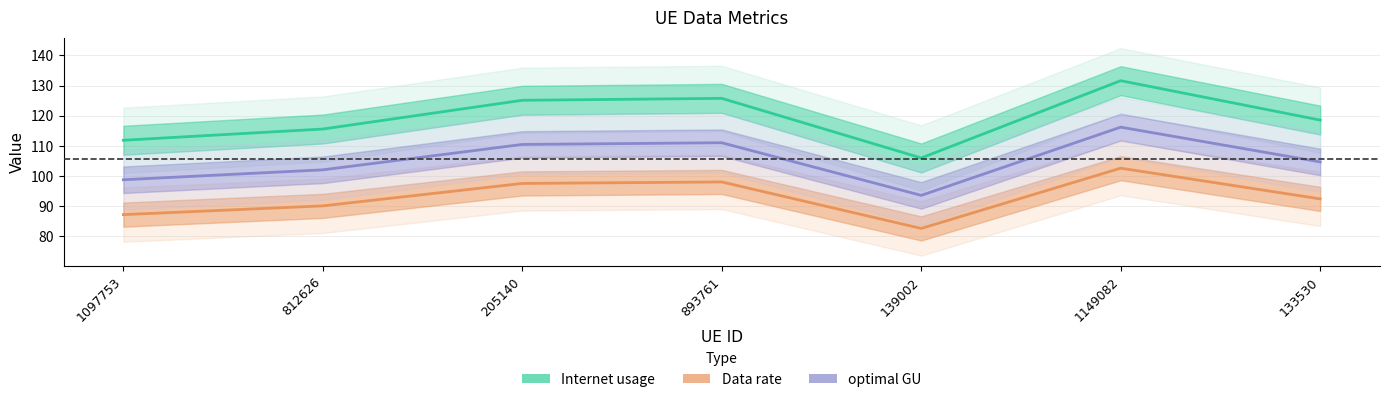

What is the spread (max minus min) of values at 133530?

26.1